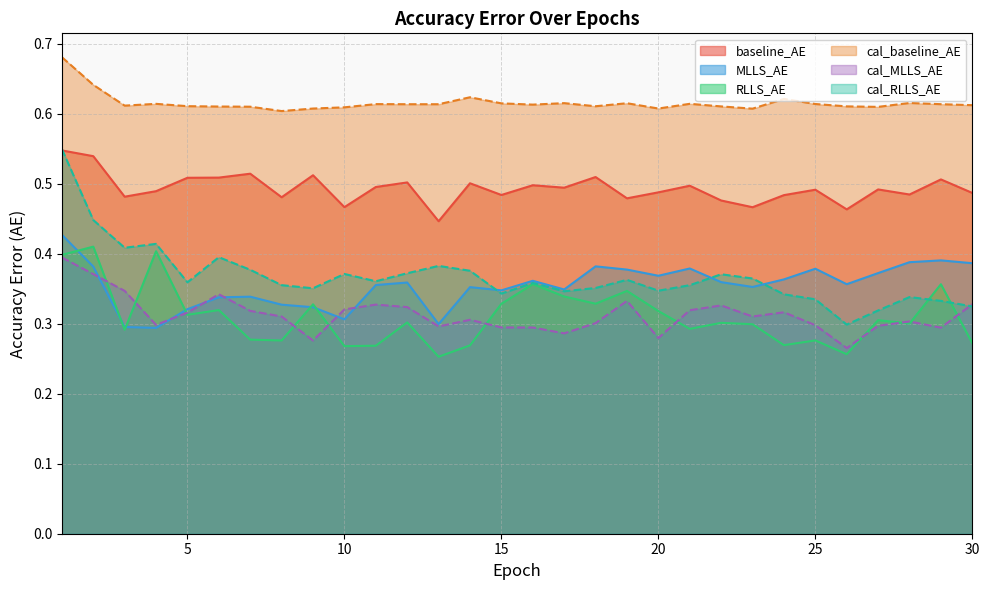

Rank the series at 25 from highest to lowest value.

cal_baseline_AE, baseline_AE, MLLS_AE, cal_RLLS_AE, cal_MLLS_AE, RLLS_AE